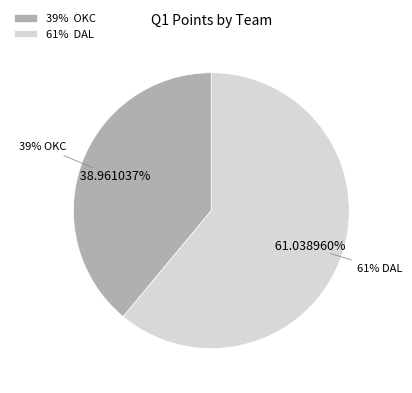

Combined, what portion of the pie is OKC and DAL?

100.0%